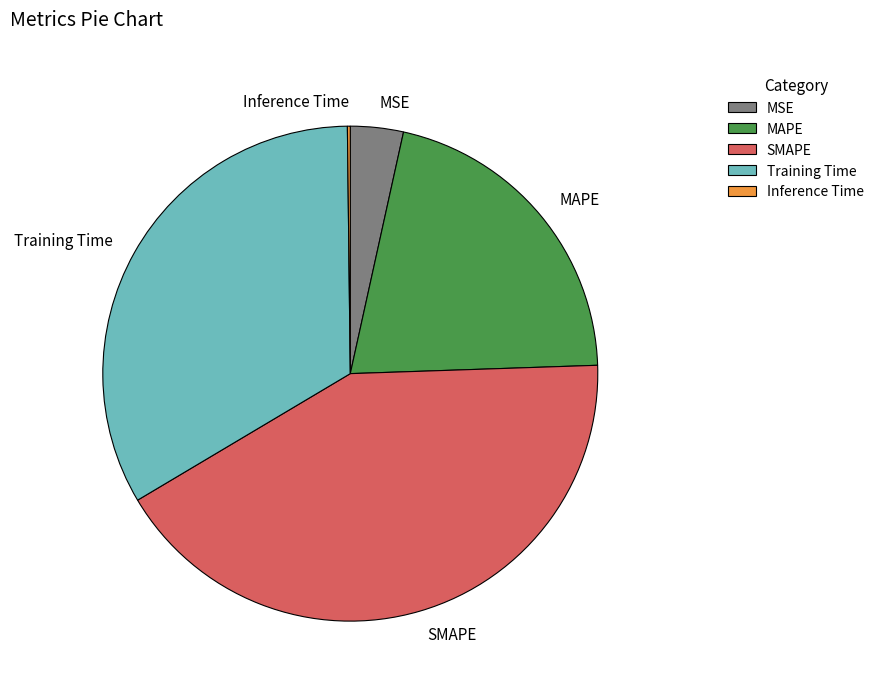

What is the largest slice in the pie chart?

SMAPE